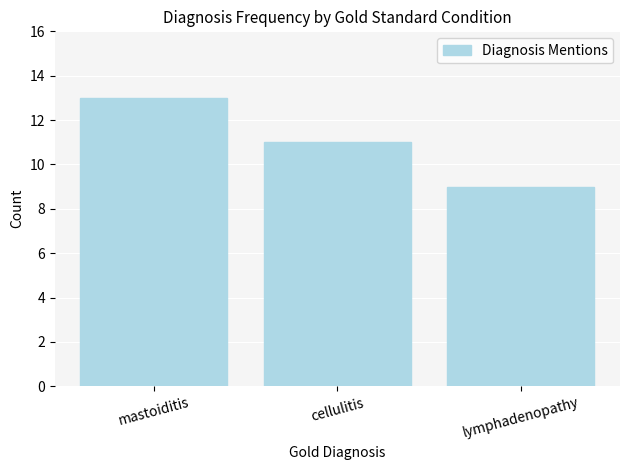

How many values are between 9 and 13?

3